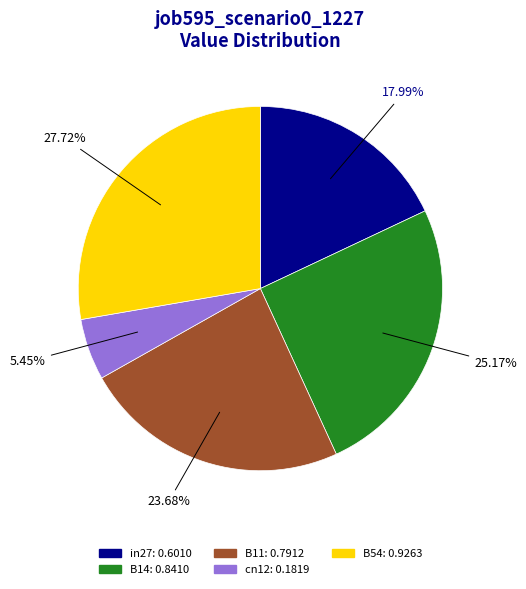

Does cn12 represent more than half of the total?

No